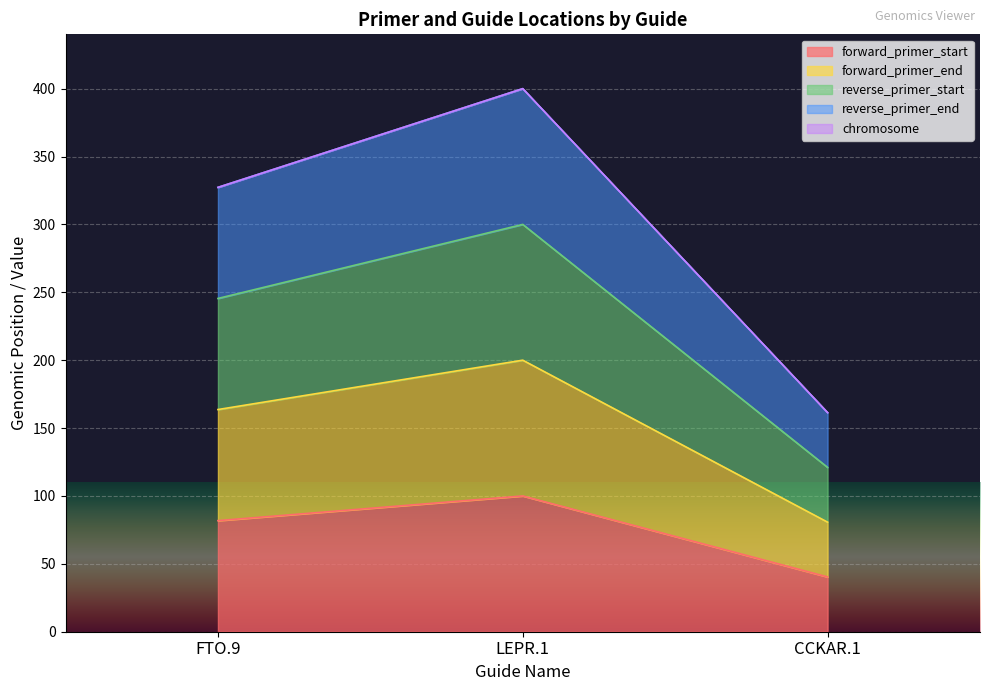

Which series has the largest total across all categories?

reverse_primer_end